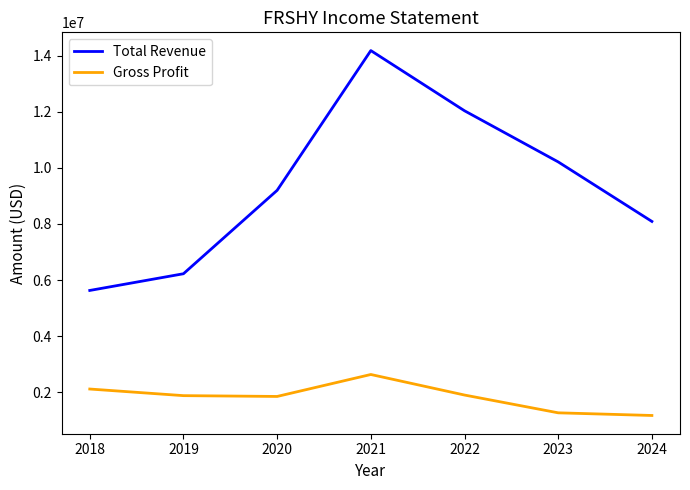

True or false: Gross Profit and Total Revenue cross at least once.

False